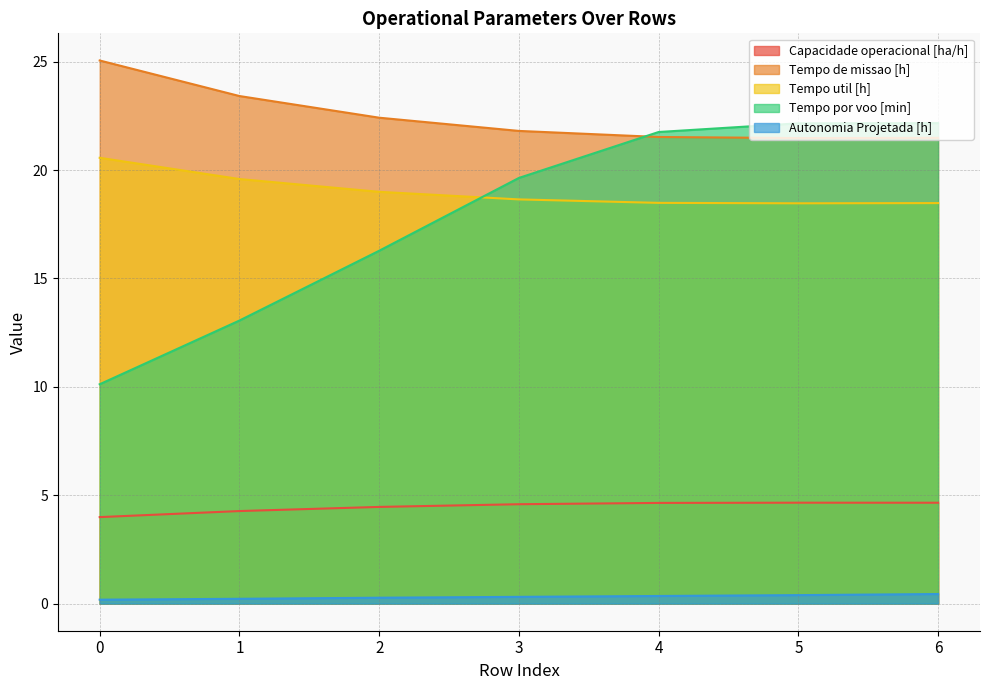

True or false: Capacidade operacional [ha/h] has more than 2 points higher than both neighbors.

False